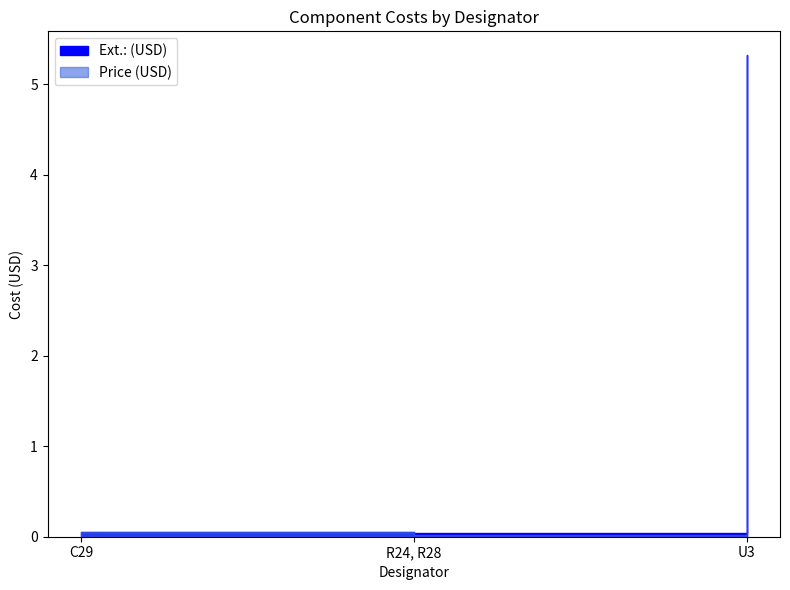

List the series in order of their peak value, highest first.

Ext.: (USD), Price (USD)